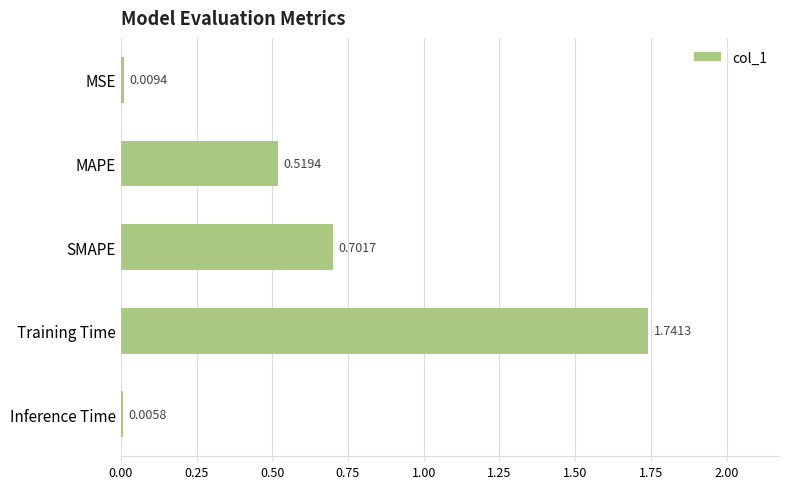

Which category has the highest value across all series?

Training Time